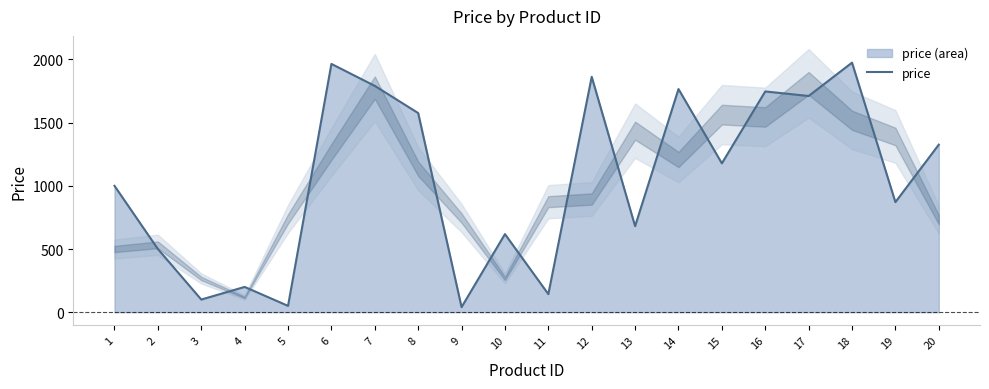

Where does the data first go above 1178?

6